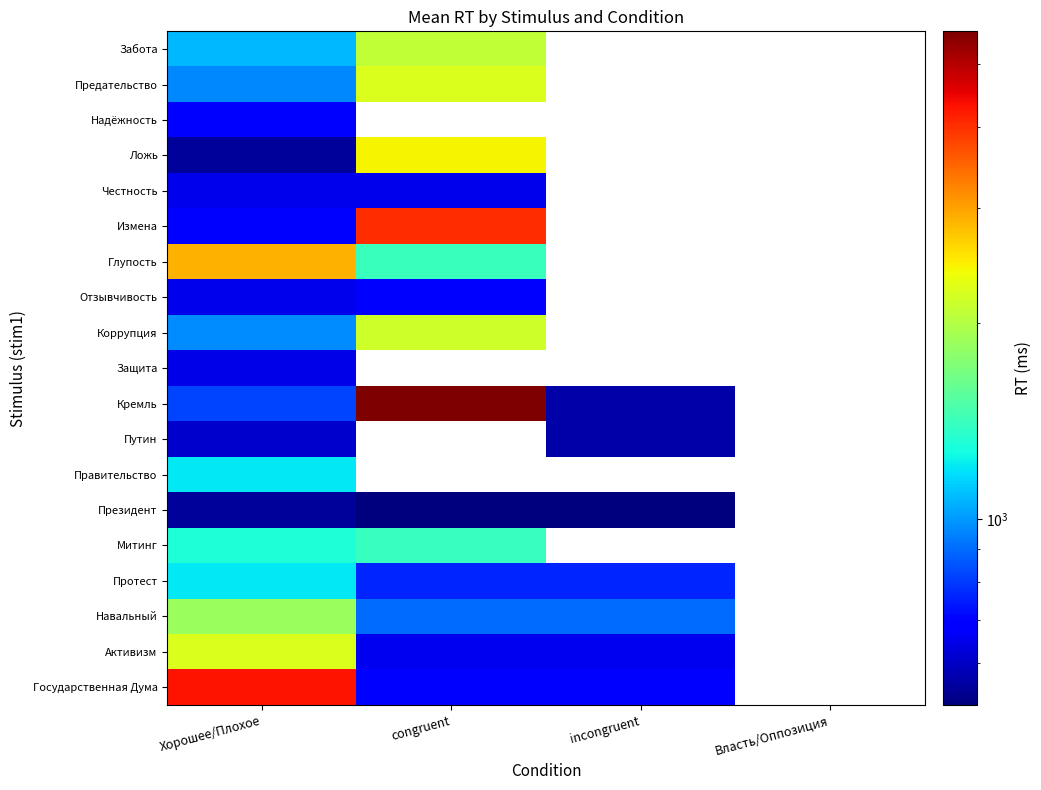

How many data points does each series have?

4